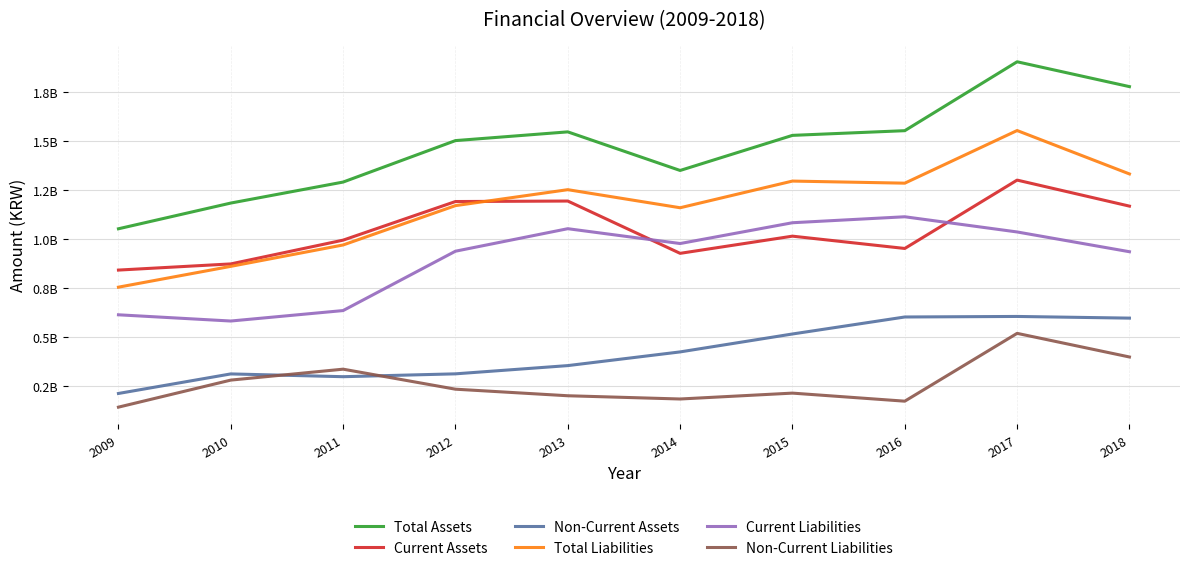

What is the value of the Current Liabilities point at the 3rd from the left?

634506835